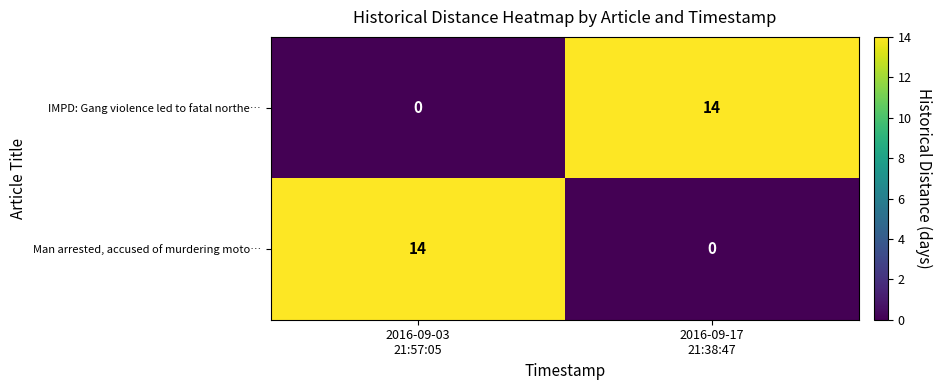

What is the difference between the highest and lowest values at 2016-09-17
21:38:47?

14